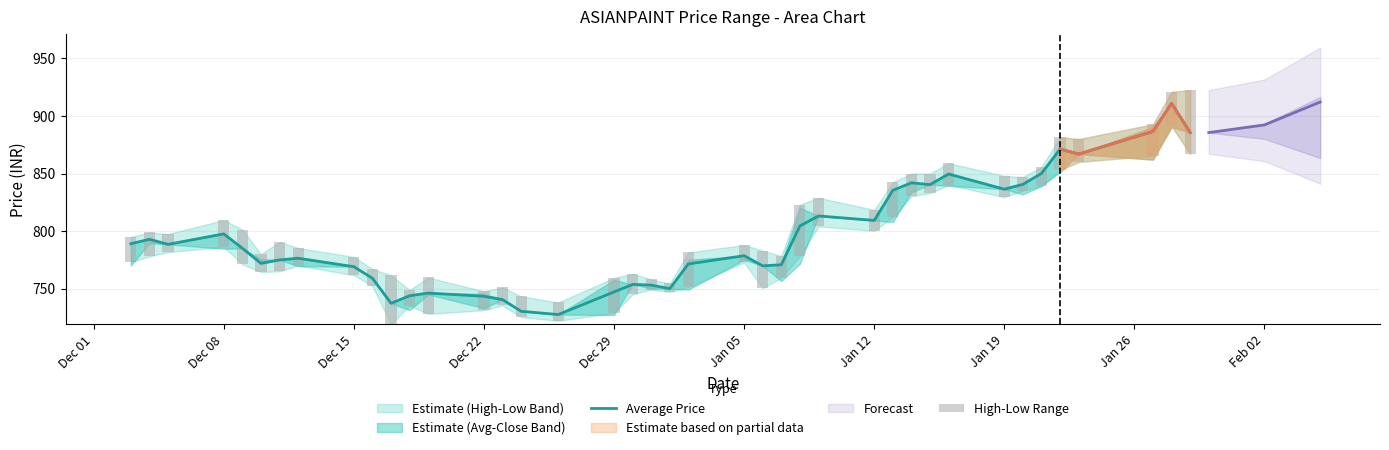

What is the greatest value displayed?

911.1